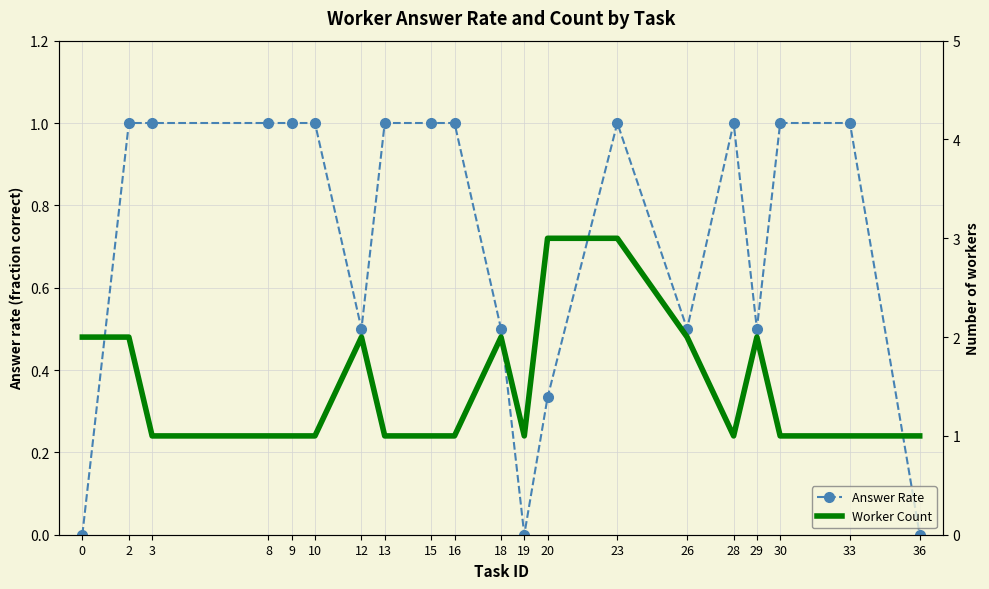

Which series has the widest spread of values?

Worker Count